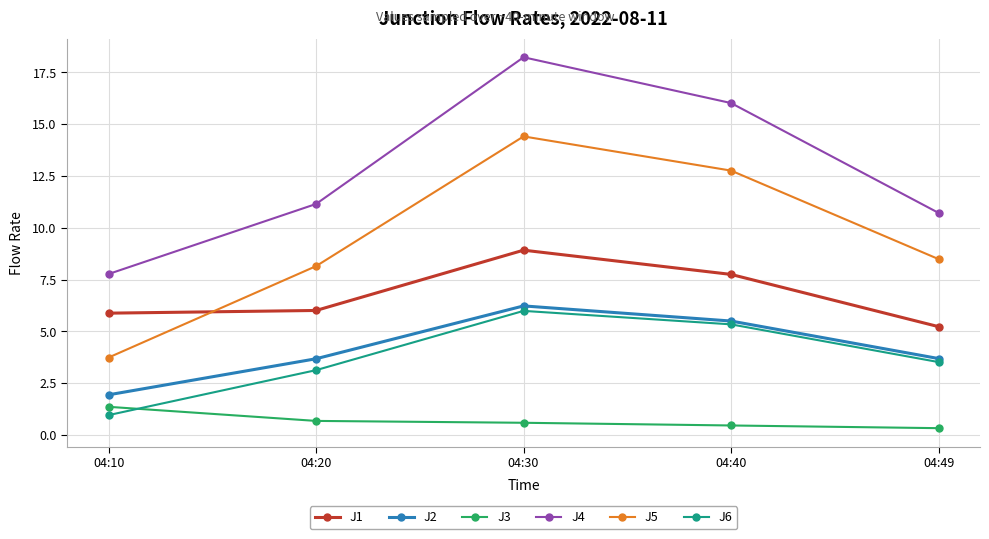

Where is the first local maximum for J4?

04:30